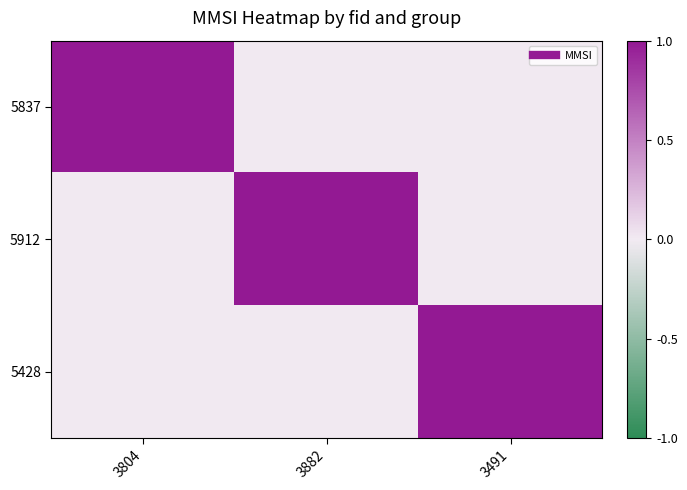

Which series changed the most between 3804 and 3882?

5837